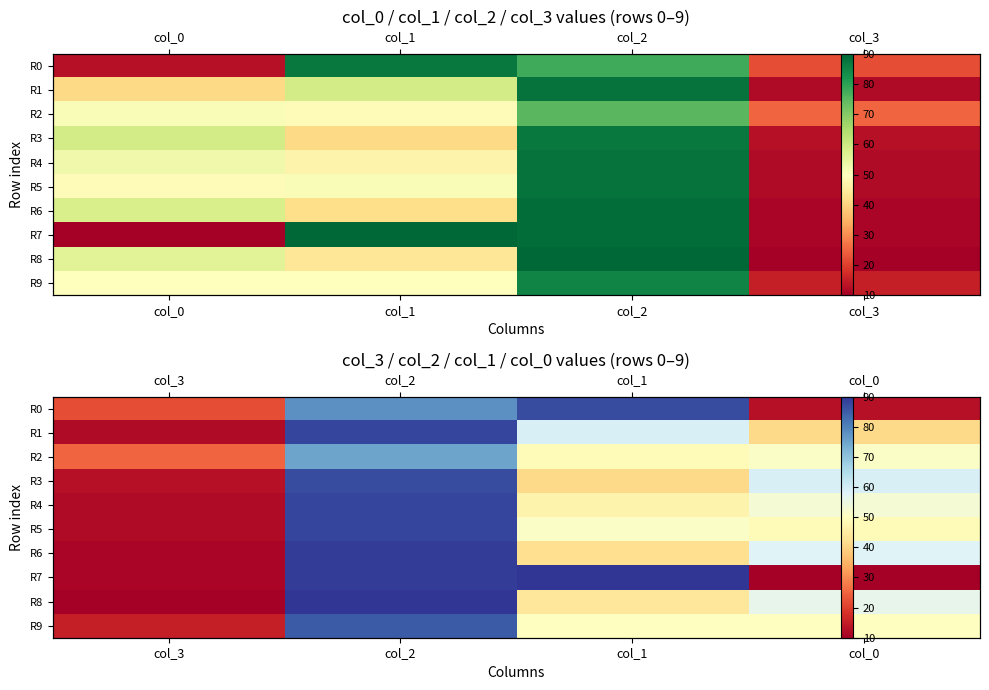

Which label corresponds to the smallest value in the chart?

col_0